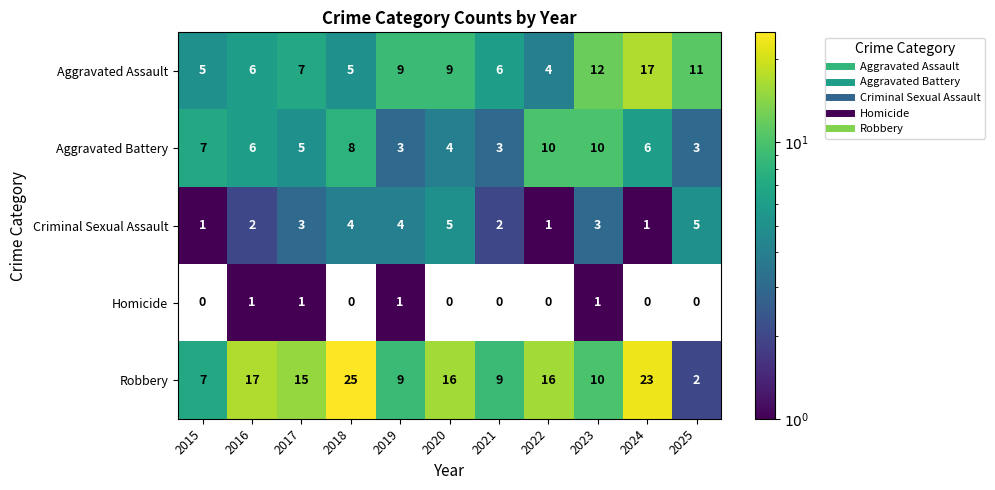

Which series has the largest total across all categories?

Robbery